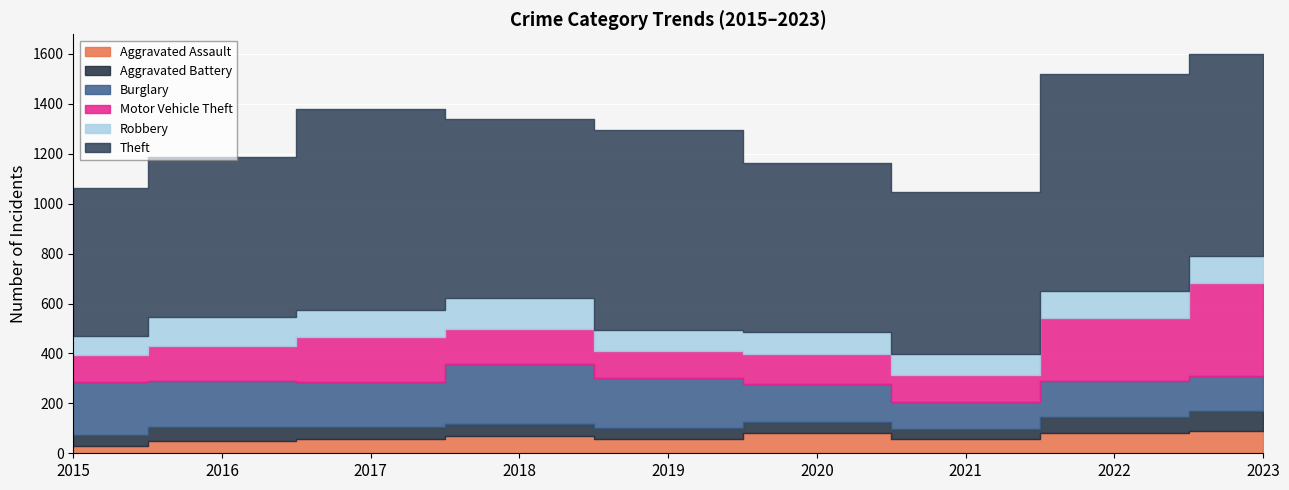

What is the value of the Theft point at the 1st from the left?

594